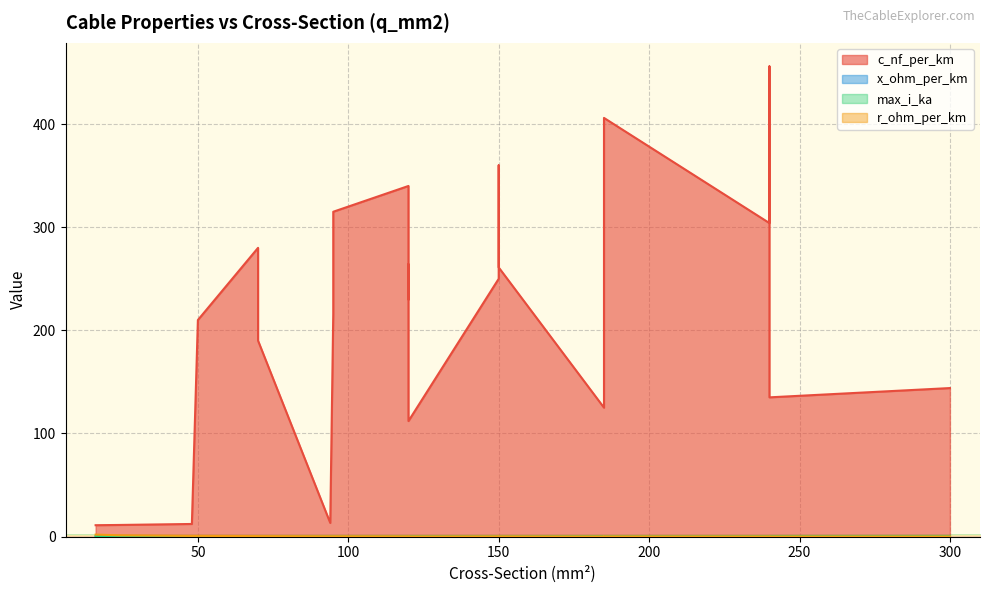

Reading left to right, what are all the values shown in this chart?

c_nf_per_km: 50=210.0	120=264.0	150=261.0	95=216.0	185=273.0	240=304.0	95=315.0	185=406.0	240=456.0	150=250.0	120=230.0	70=190.0	150=360.0	120=340.0	70=280.0	120=112.0	185=125.0	240=135.0	300=144.0	16=11.0	24=11.2	48=12.2	94=13.2
x_ohm_per_km: 50=0.1	120=0.1	150=0.1	95=0.1	185=0.1	240=0.1	95=0.1	185=0.1	240=0.1	150=0.1	120=0.1	70=0.1	150=0.1	120=0.1	70=0.1	120=0.2	185=0.2	240=0.1	300=0.1	16=0.3	24=0.3	48=0.3	94=0.3
max_i_ka: 50=0.1	120=0.2	150=0.3	95=0.3	185=0.4	240=0.4	95=0.2	185=0.4	240=0.4	150=0.3	120=0.3	70=0.2	150=0.3	120=0.3	70=0.2	120=0.4	185=0.5	240=0.5	300=0.6	16=0.1	24=0.1	48=0.2	94=0.3
r_ohm_per_km: 50=0.6	120=0.2	150=0.2	95=0.3	185=0.2	240=0.1	95=0.3	185=0.2	240=0.1	150=0.2	120=0.3	70=0.4	150=0.2	120=0.3	70=0.4	120=0.2	185=0.1	240=0.1	300=0.1	16=1.9	24=1.2	48=0.6	94=0.3